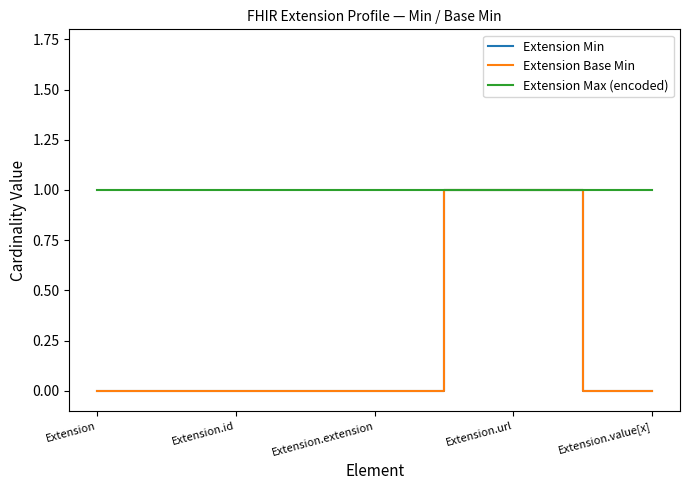

Does the chart have visible grid lines?

No